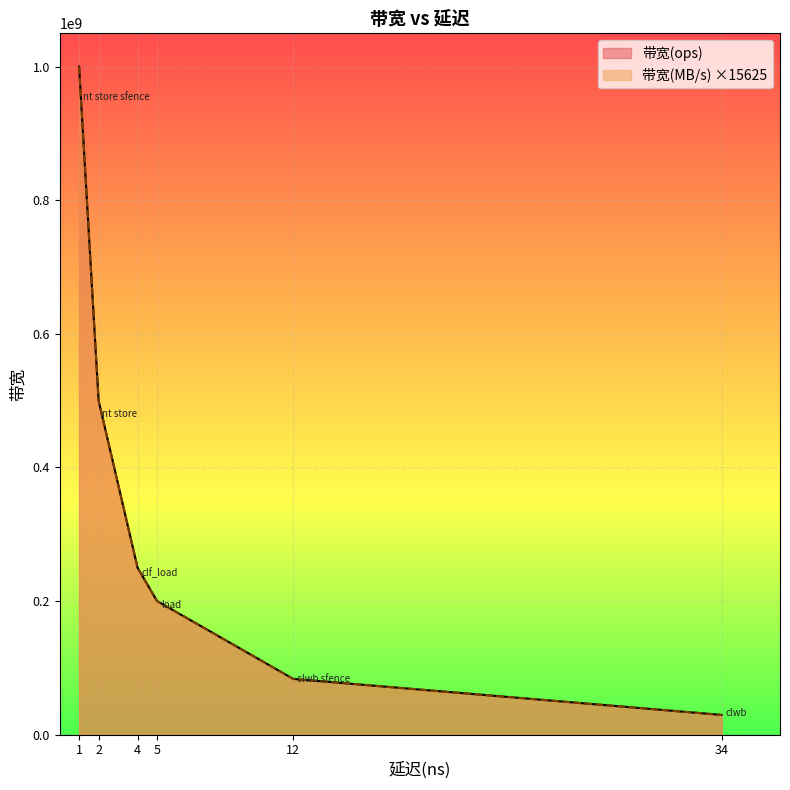

True or false: 带宽(ops) and 带宽(MB/s) intersect in this chart.

False